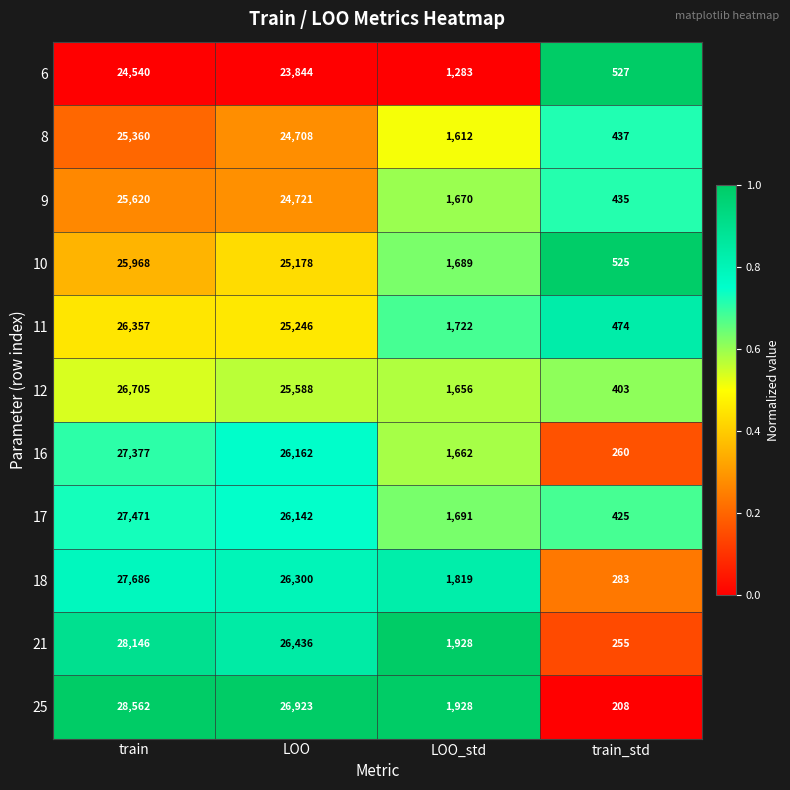

What is the lowest value of the 21 series?

255